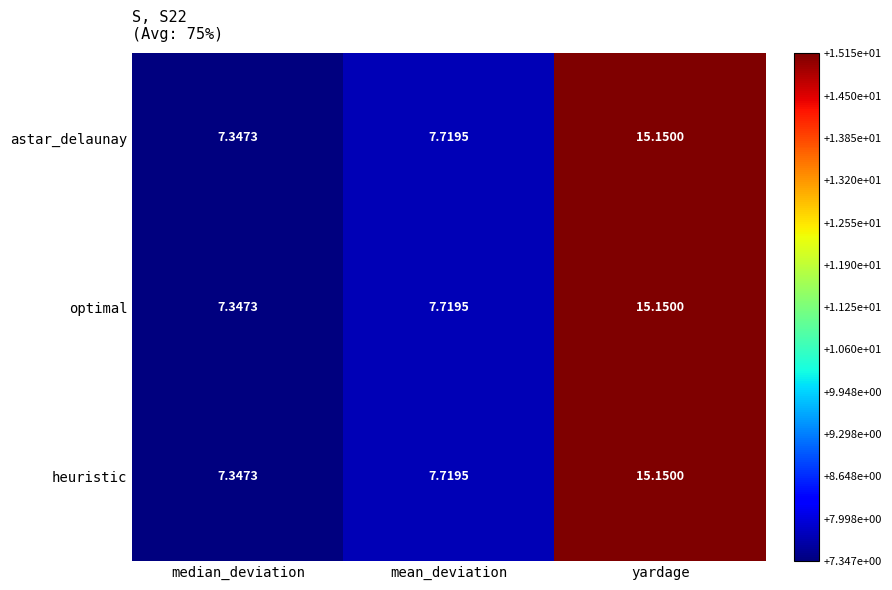

What is the maximum value shown in the chart?

15.2